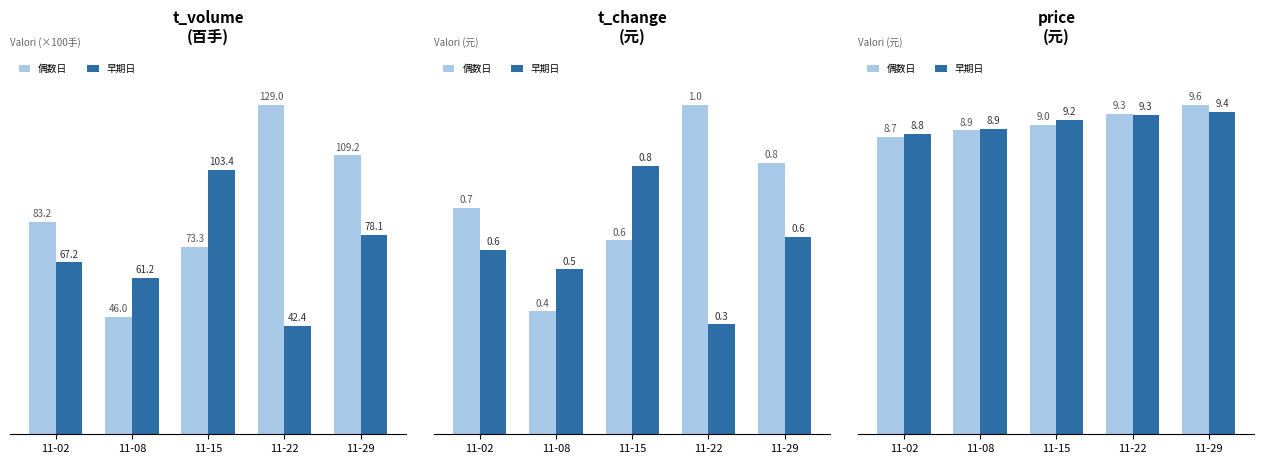

What is the approximate value of 偶数日 at 11-22?

9.3